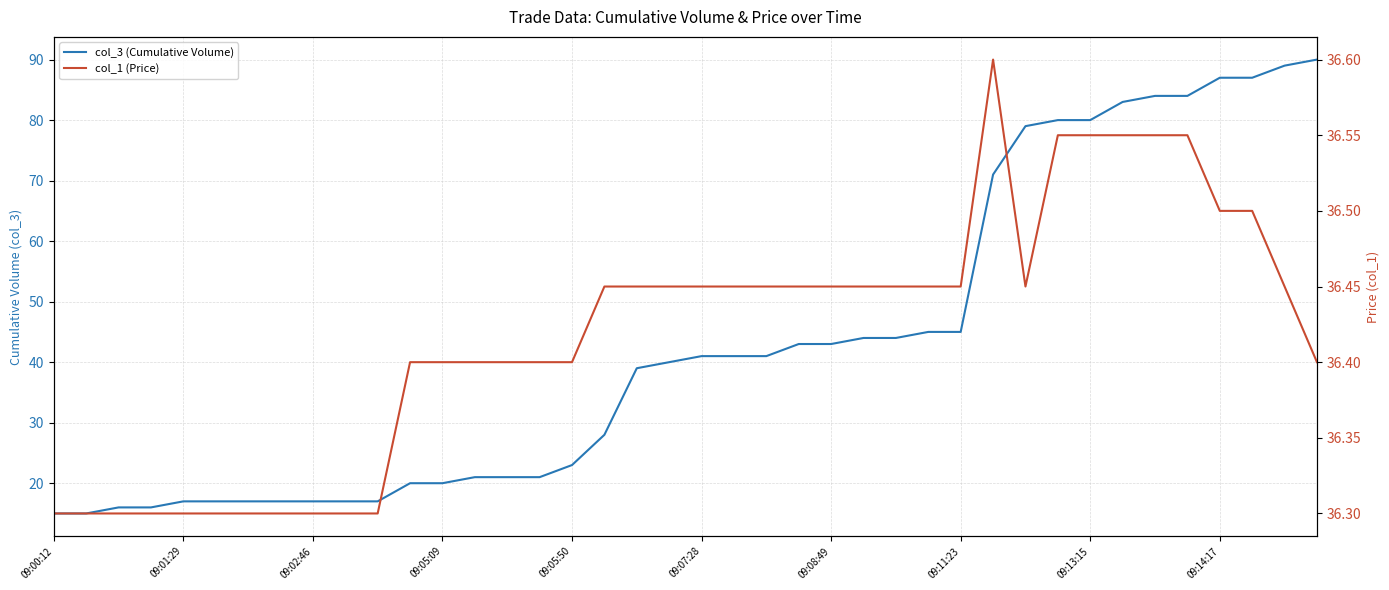

Count the number of data series in this chart.

2